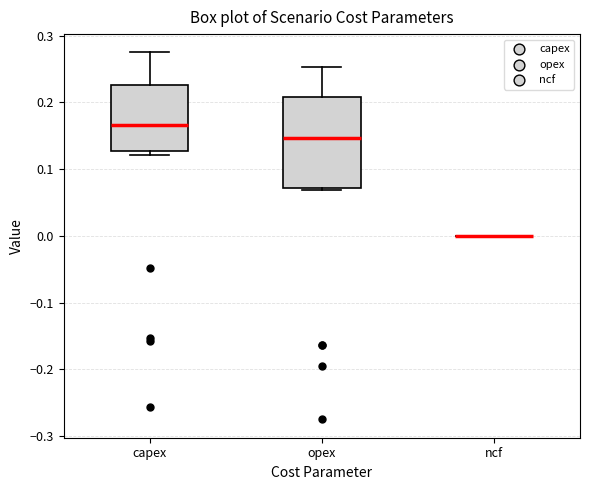

Where does the median line of the box for capex sit on the y-axis? The values are not printed on the chart, so give them approximately, as read against the axis.

0.17